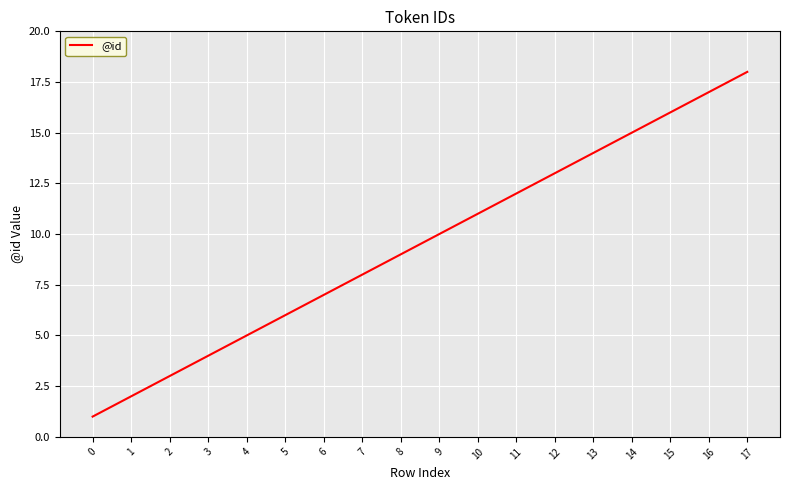

What is the sum of all values?

171